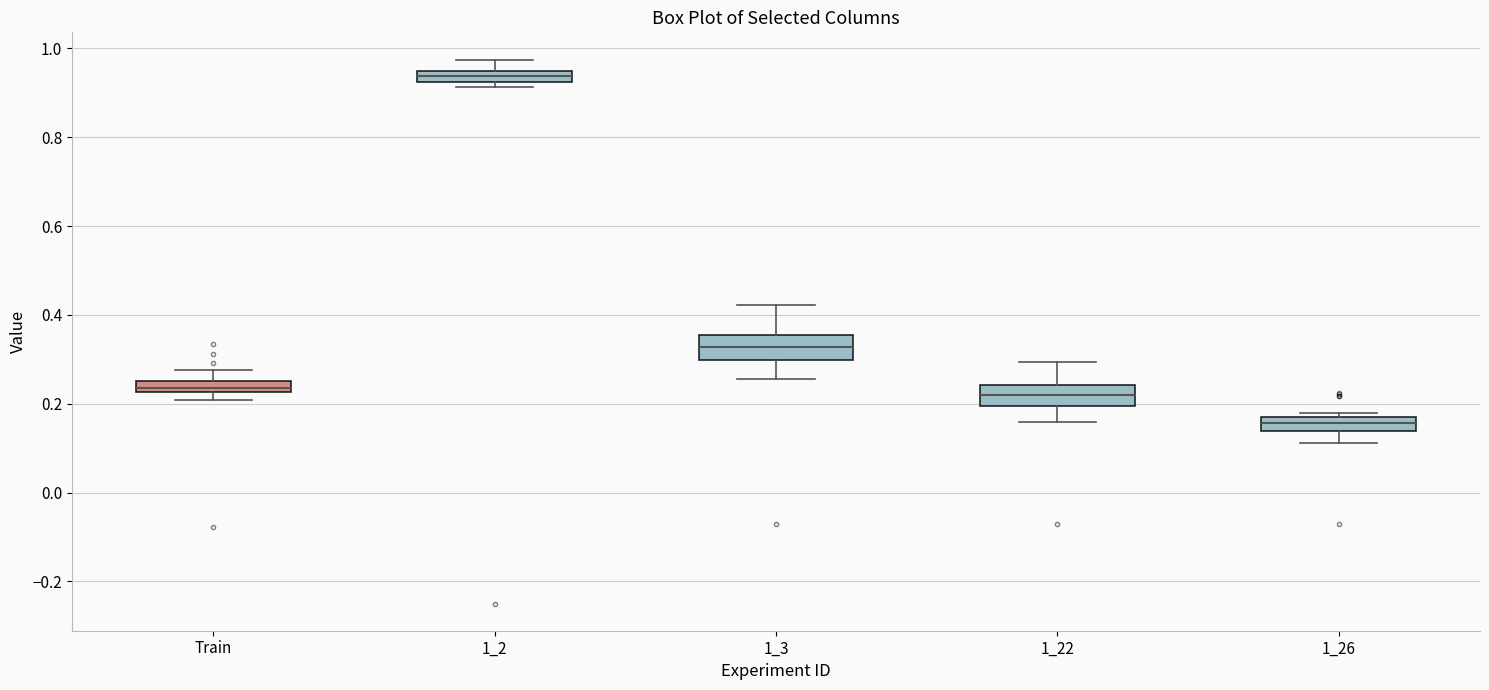

Which box's median line is the lowest?

1_26